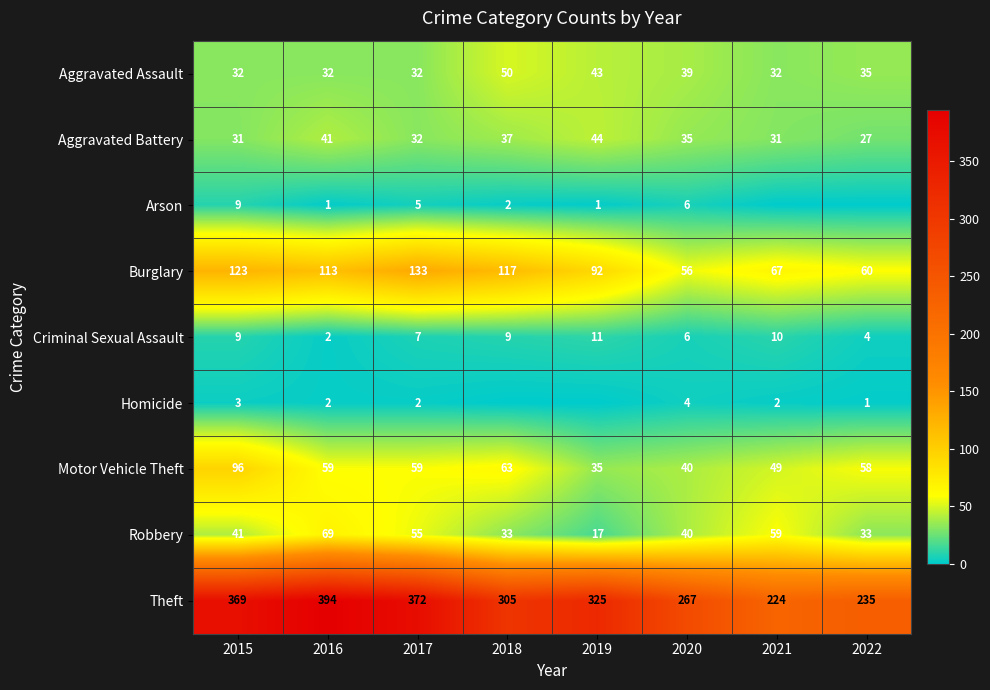

Which category has the highest value in the Aggravated Assault series?

2018